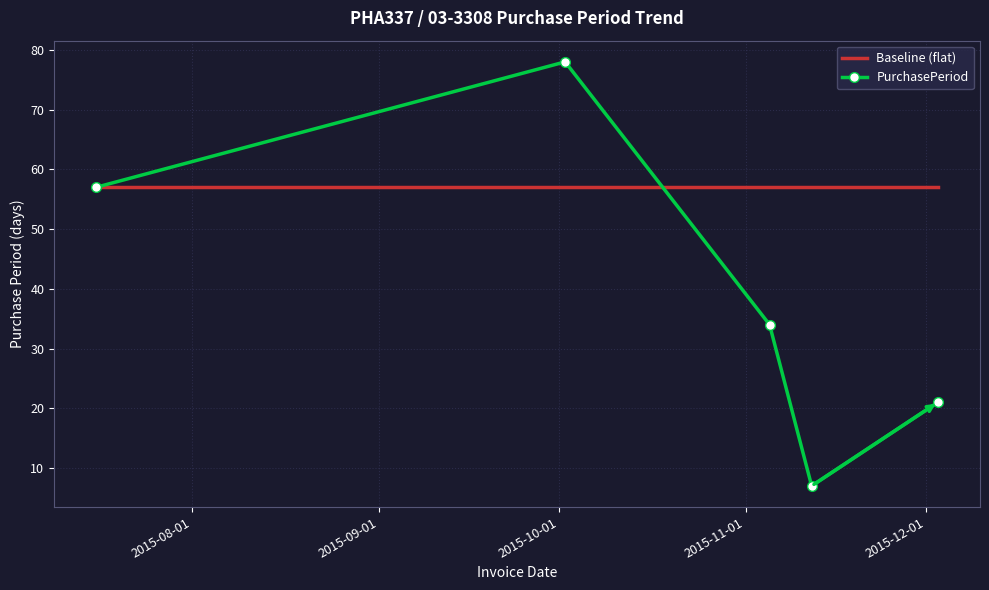

What is the minimum value shown in the chart?

7